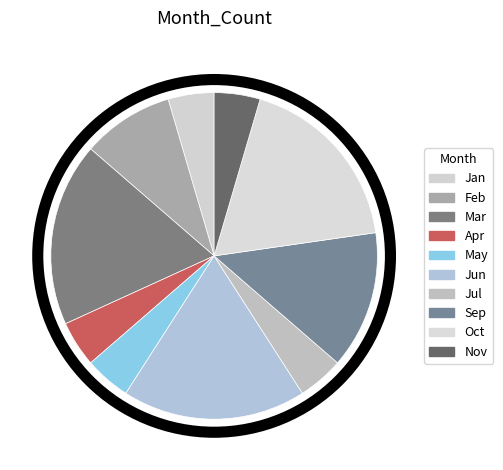

Is there a majority slice in this chart?

No